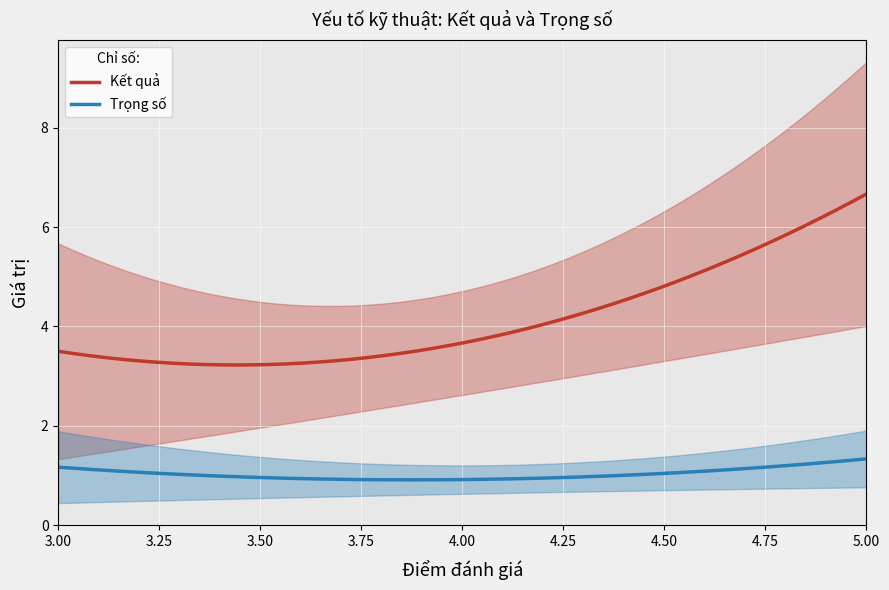

True or false: Kết quả and Trọng số cross at least once.

False